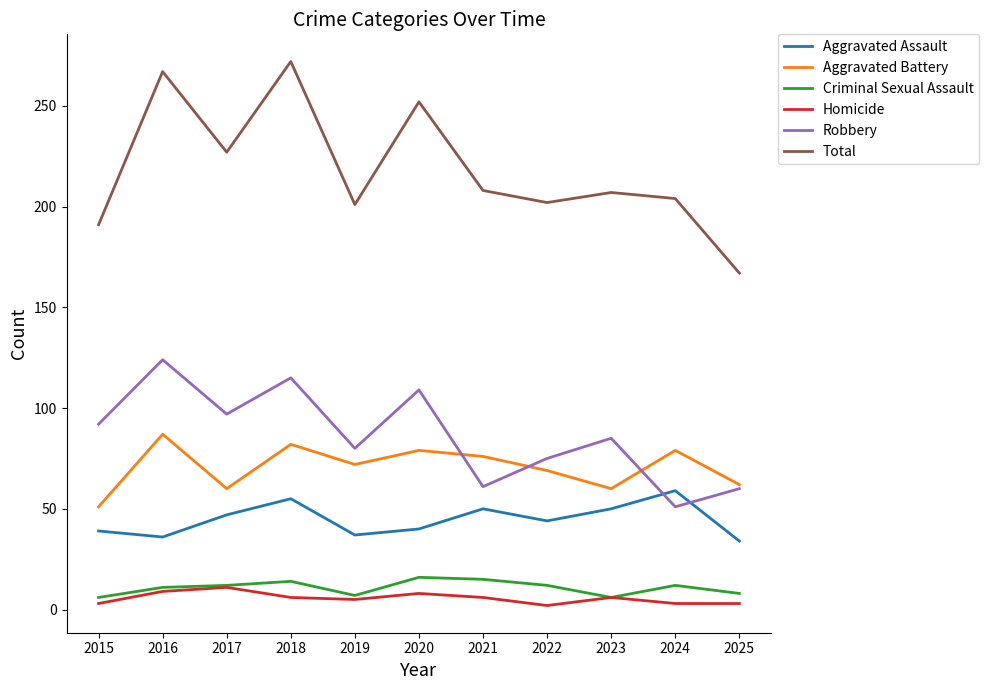

What is the difference between the highest and lowest values at 2016?

258